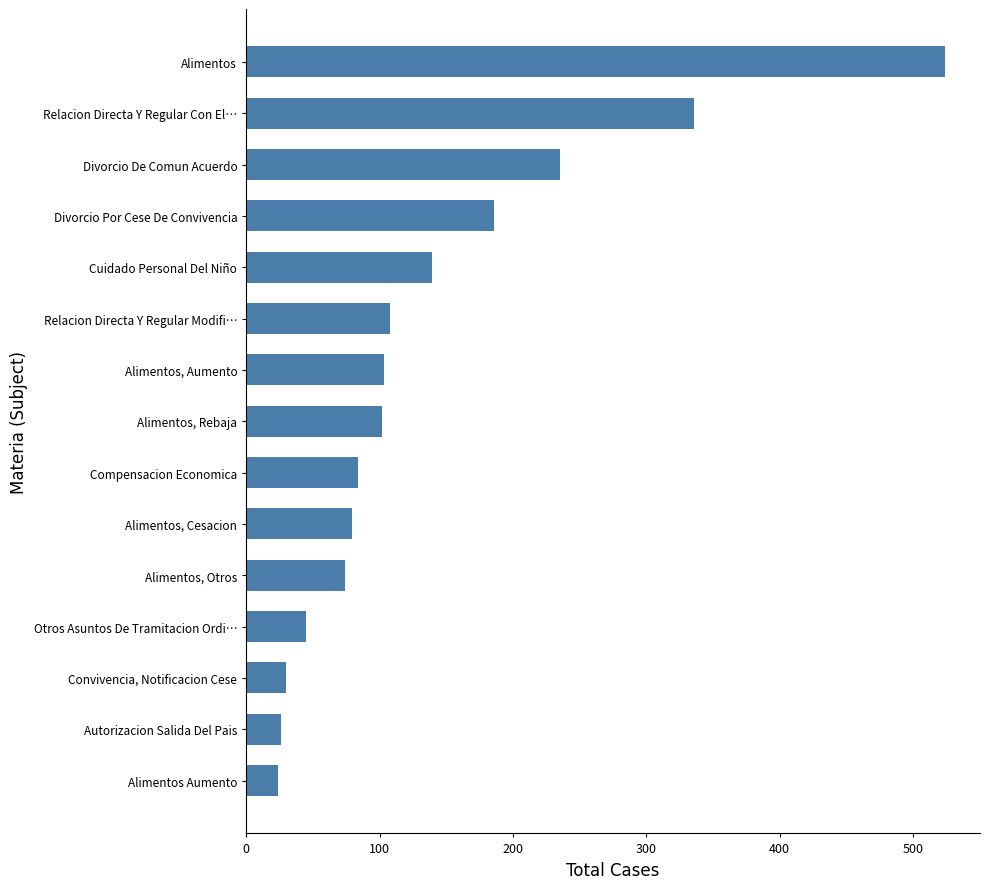

What is the minimum value shown in the chart?

24